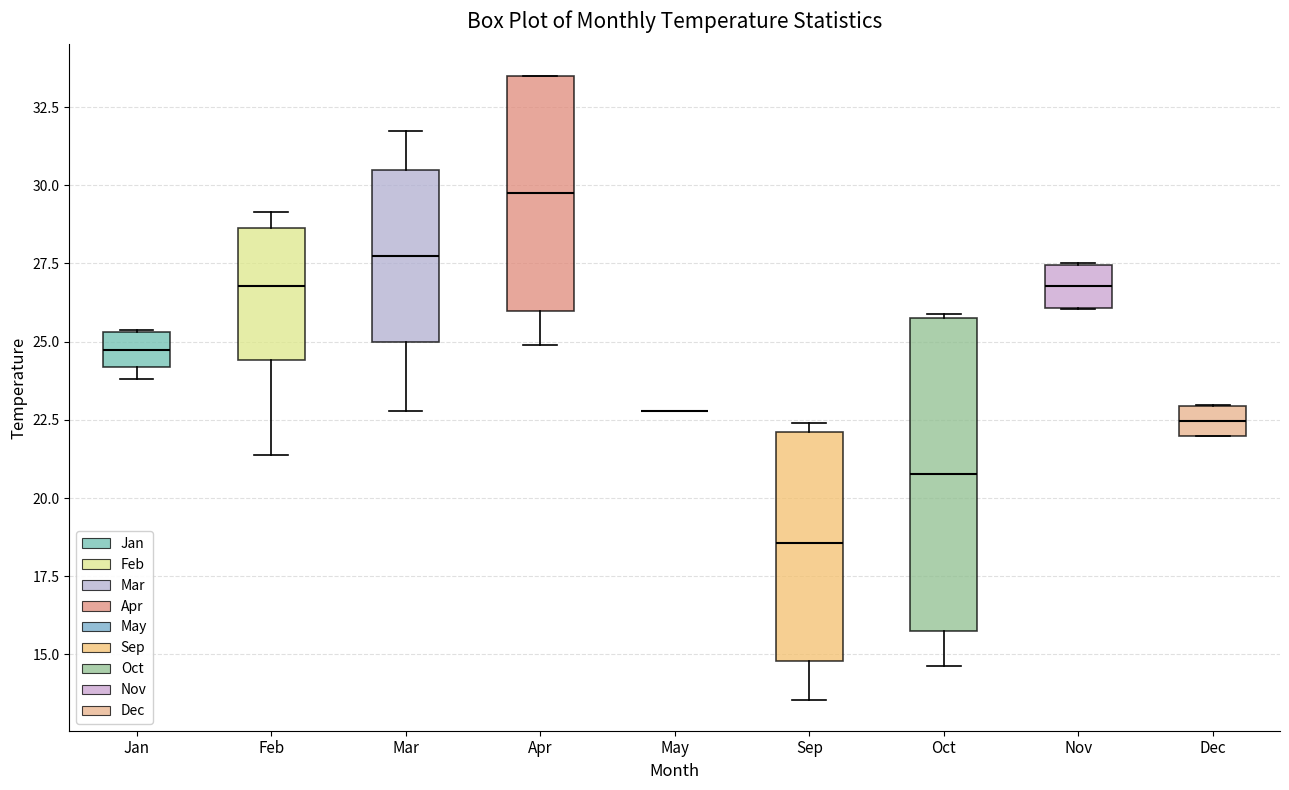

Reading left to right, transcribe this box plot: for each box, give where its median line is, the range the box spans, and where its two whiskers end, as read against the y-axis. The values are not printed on the chart, so give them approximately, as read against the axis.

Jan: median 24.5, box 24.0 to 25.5, whiskers 24.0 (just below the box's lower edge) to 25.5
Feb: median 27.0, box 24.5 to 28.5, whiskers 21.5 to 29.0
Mar: median 27.5, box 25.0 to 30.5, whiskers 23.0 to 31.5
Apr: median 30.0, box 26.0 to 33.5, whiskers 25.0 to 33.5
May: box collapsed to a line at 23.0, whiskers 23.0 to 23.0
Sep: median 18.5, box 15.0 to 22.0, whiskers 13.5 to 22.5
Oct: median 21.0, box 16.0 to 26.0, whiskers 14.5 to 26.0
Nov: median 27.0, box 26.0 to 27.5, whiskers 26.0 to 27.5
Dec: median 22.5, box 22.0 to 23.0, whiskers 22.0 to 23.0